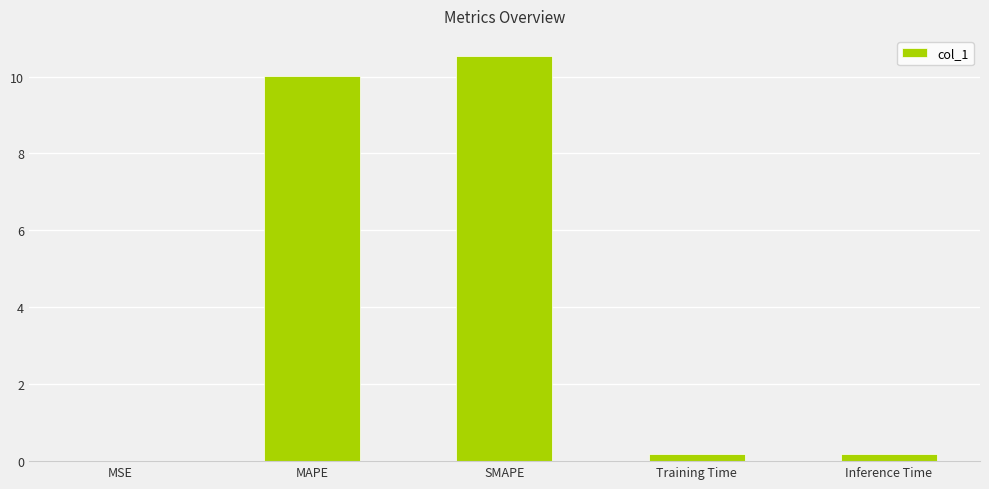

What is the change in value from MAPE to SMAPE?

+0.5